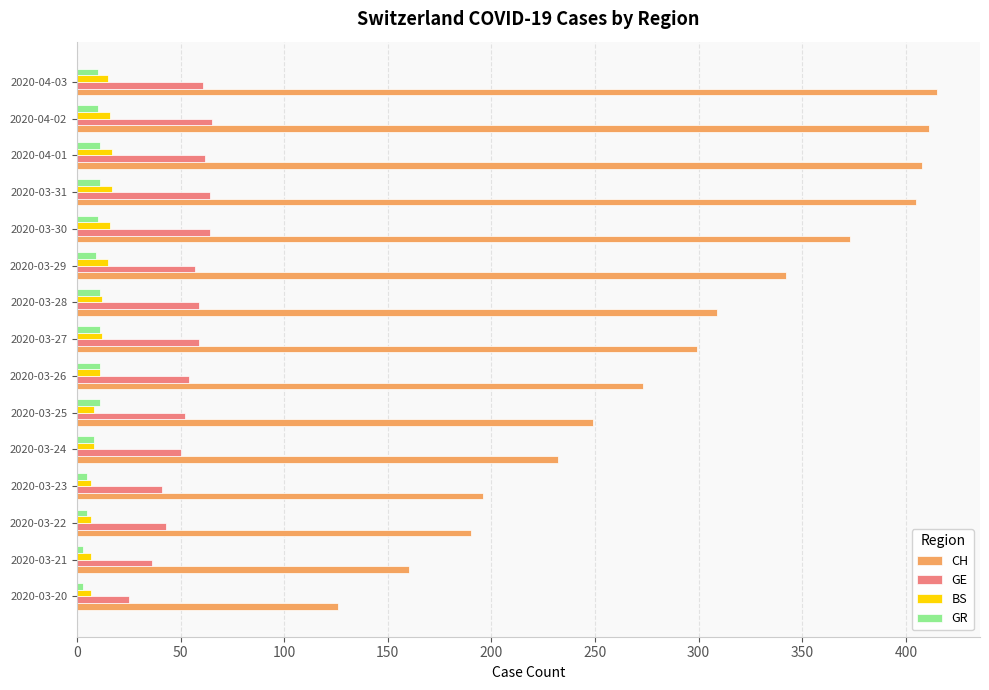

Is it true that GE equals 41 at 2020-03-23?

True